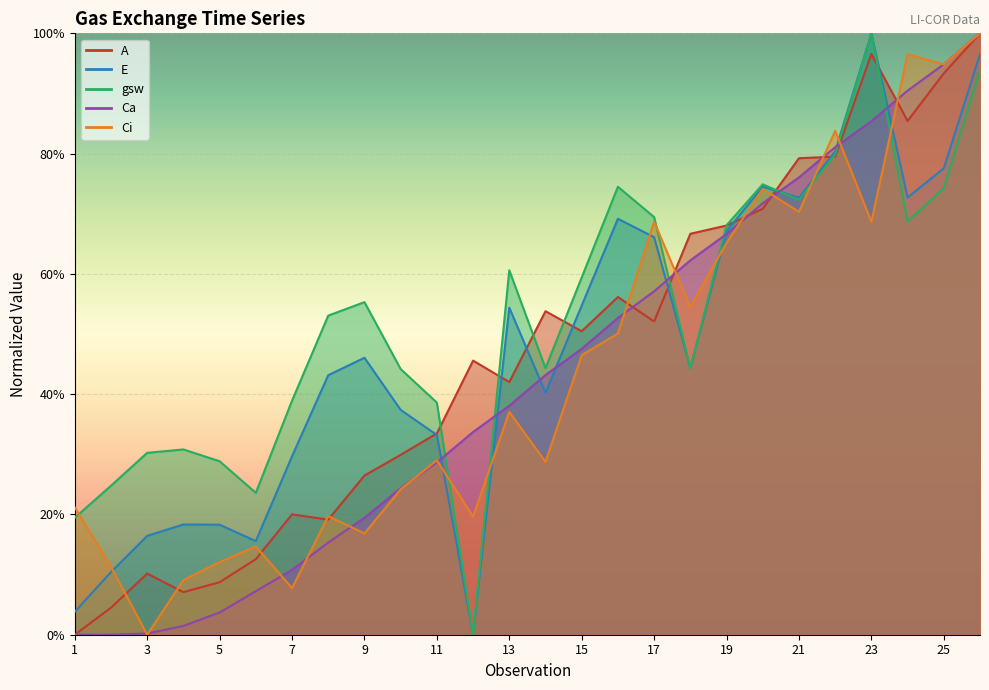

Is it true that A equals 47.2 at 9?

False